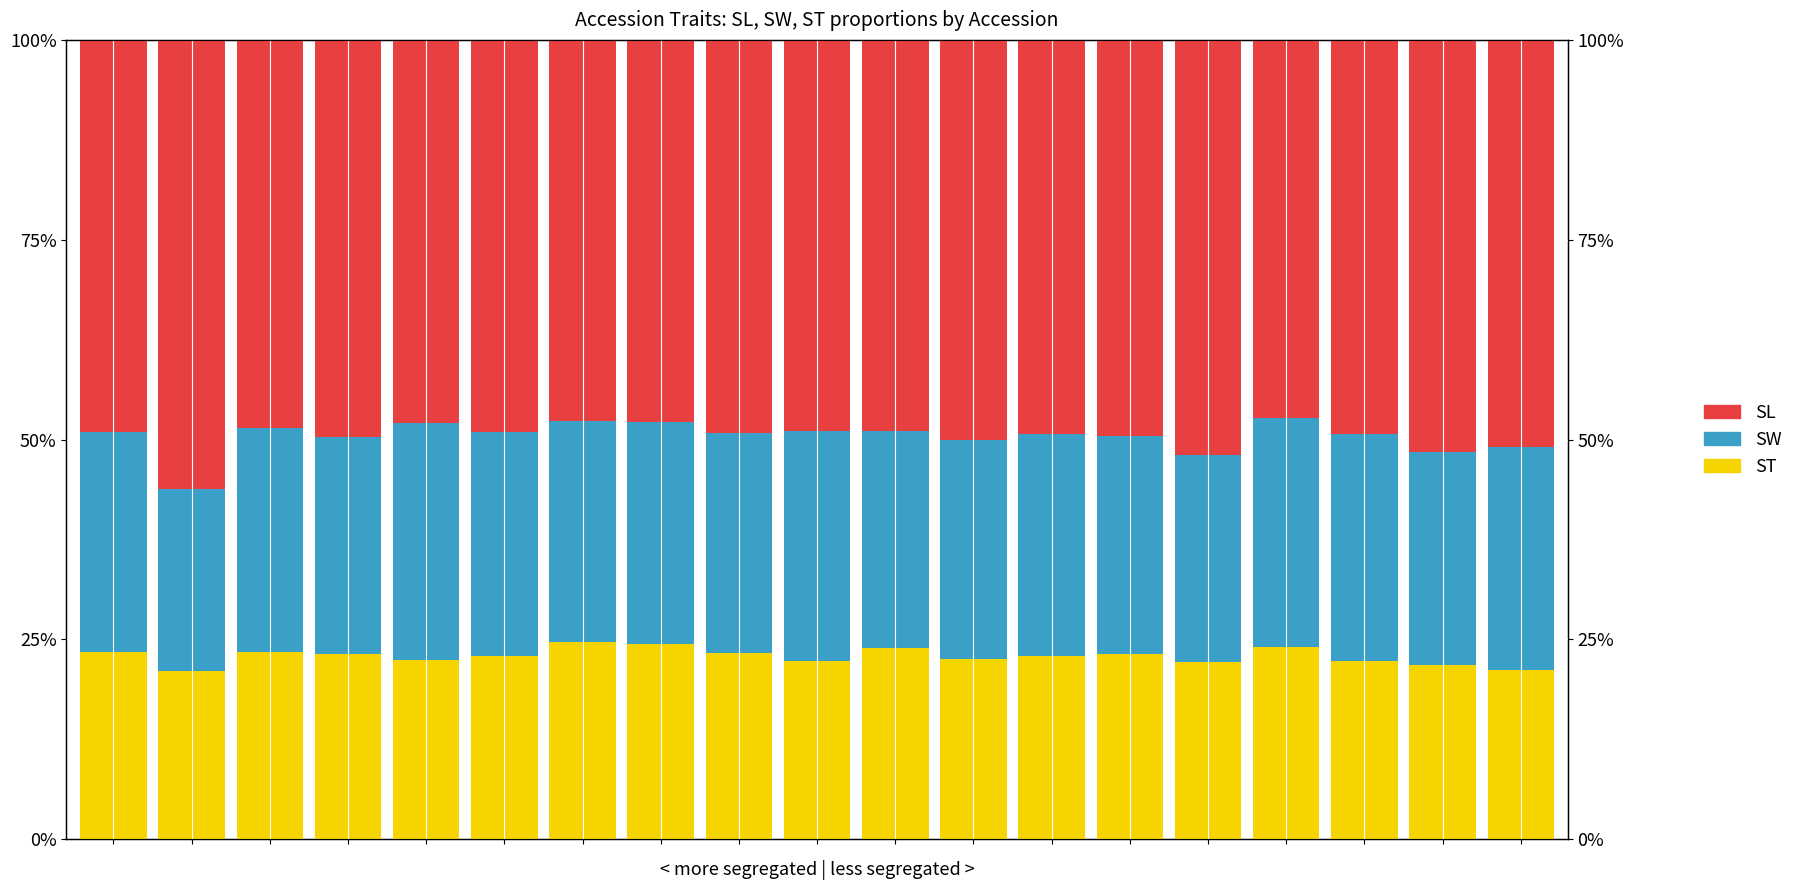

How many data points in ST are less than 22?

3